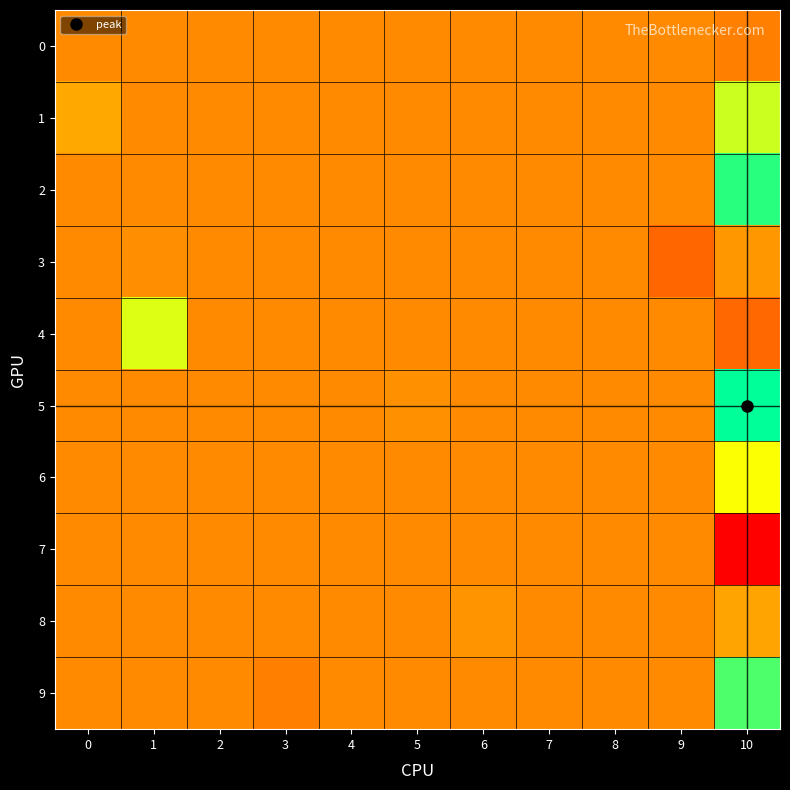

Reading left to right, transcribe all the data shown in this chart.

0: 0=0.0	1=0.0	2=0.0	3=0.0	4=0.0	5=0.0	6=0.0	7=0.0	8=0.0	9=0.0	10=-0.0
1: 0=0.0	1=0.0	2=0.0	3=0.0	4=0.0	5=0.0	6=0.0	7=0.0	8=0.0	9=0.0	10=0.1
2: 0=0.0	1=0.0	2=0.0	3=0.0	4=0.0	5=0.0	6=0.0	7=0.0	8=0.0	9=0.0	10=0.2
3: 0=0.0	1=0.0	2=0.0	3=0.0	4=0.0	5=0.0	6=0.0	7=0.0	8=0.0	9=-0.0	10=0.0
4: 0=0.0	1=0.1	2=0.0	3=0.0	4=0.0	5=0.0	6=0.0	7=0.0	8=0.0	9=0.0	10=-0.0
5: 0=0.0	1=0.0	2=0.0	3=0.0	4=0.0	5=0.0	6=0.0	7=0.0	8=0.0	9=0.0	10=0.2
6: 0=0.0	1=0.0	2=0.0	3=0.0	4=0.0	5=0.0	6=0.0	7=0.0	8=0.0	9=0.0	10=0.1
7: 0=0.0	1=0.0	2=0.0	3=0.0	4=0.0	5=0.0	6=0.0	7=0.0	8=0.0	9=0.0	10=-0.1
8: 0=0.0	1=0.0	2=0.0	3=0.0	4=0.0	5=0.0	6=0.0	7=0.0	8=0.0	9=0.0	10=0.0
9: 0=0.0	1=0.0	2=0.0	3=-0.0	4=0.0	5=0.0	6=0.0	7=0.0	8=0.0	9=0.0	10=0.2